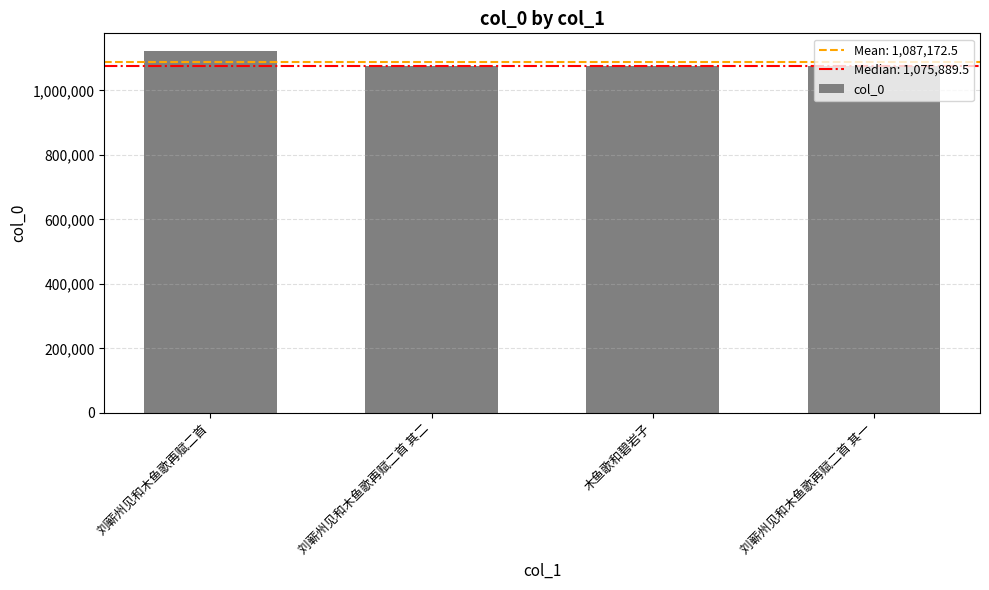

Does the chart contain stacked bars?

No